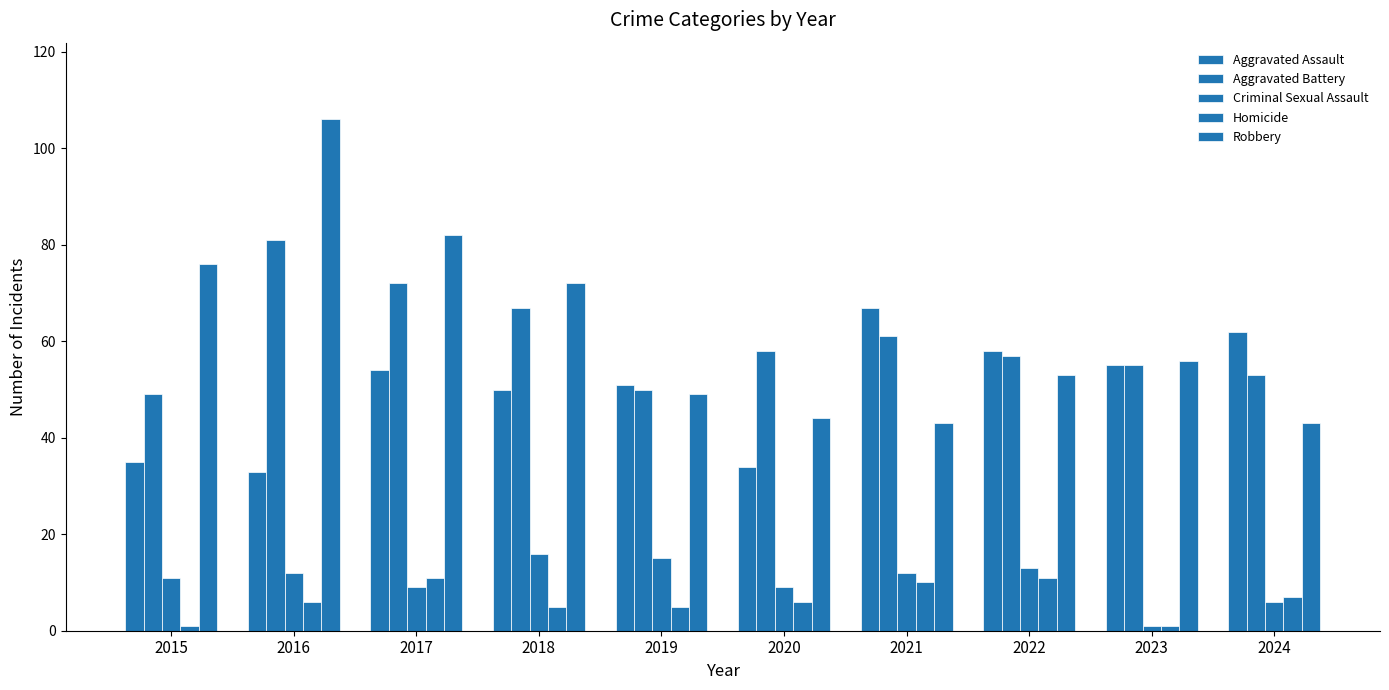

How many groups of bars are there?

10